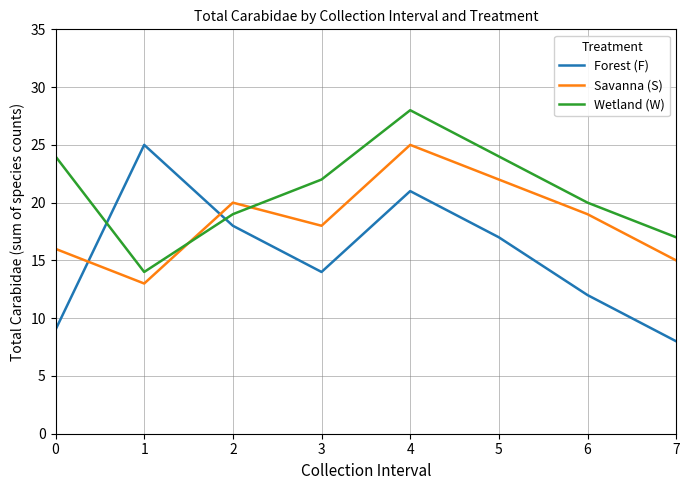

At which category is the sum across all series the highest?

4